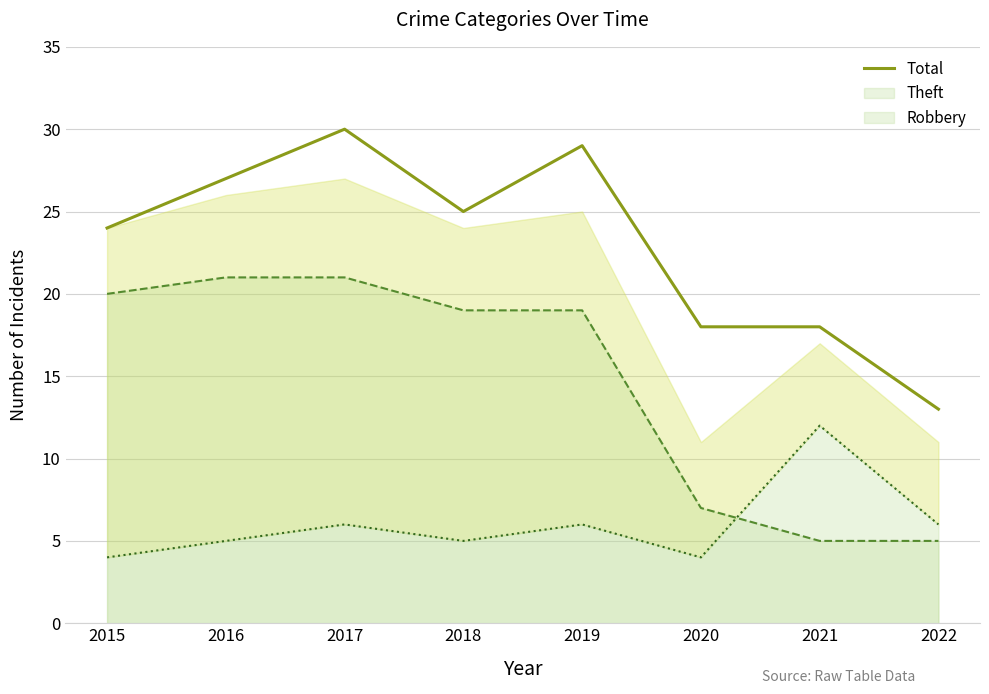

At which category does the chart reach its minimum across all series?

2022